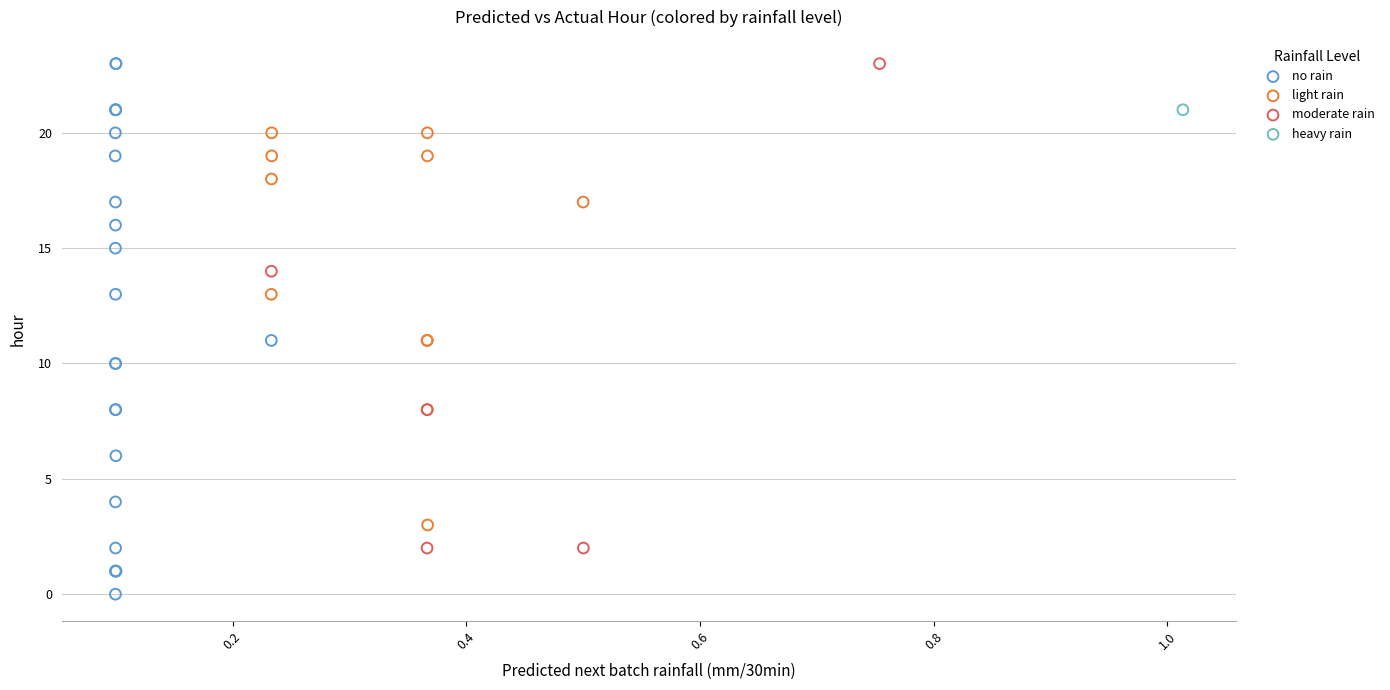

What are all the series names shown in the legend?

no rain, light rain, moderate rain, heavy rain